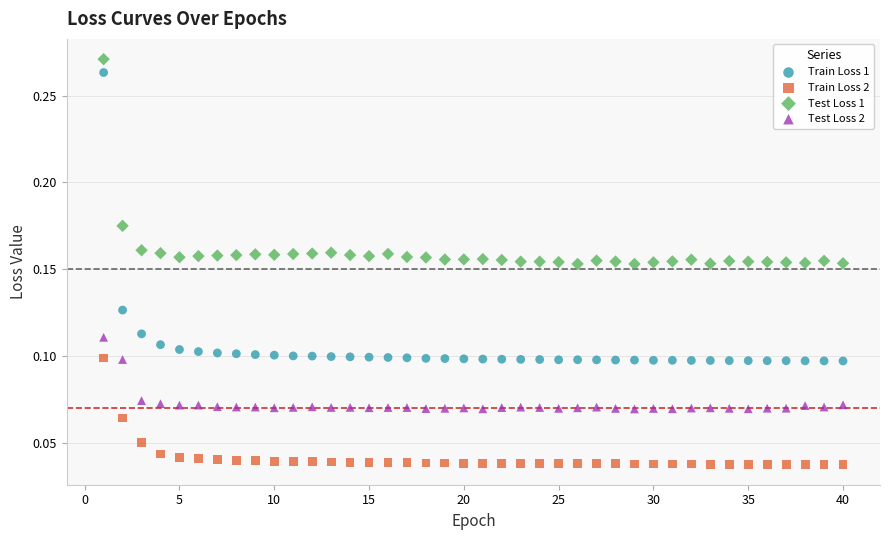

Which series contains the lowest Y value?

Train Loss 2